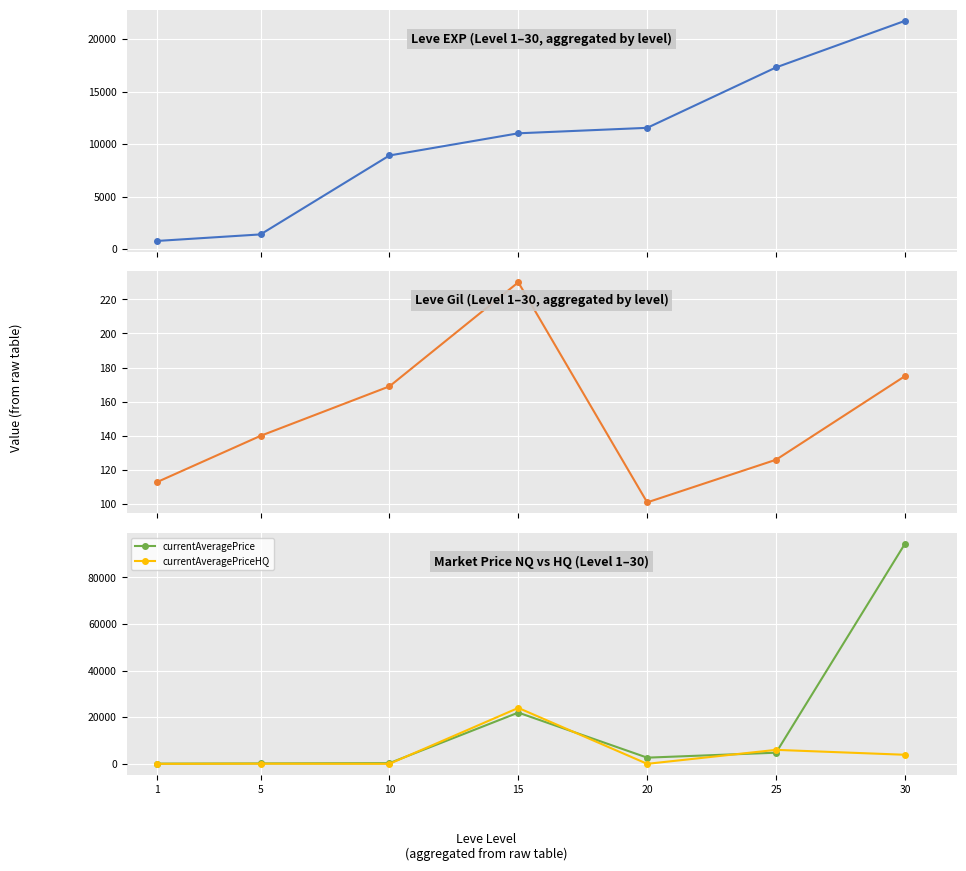

Reading left to right, extract all data points from this chart.

Leve EXP: 1=800.0	5=1420.0	10=8930.0	15=11040.0	20=11560.0	25=17310.0	30=21740.0
Leve Gil: 1=113.0	5=140.0	10=169.0	15=230.0	20=101.0	25=126.0	30=175.0
currentAveragePrice: 1=90.7	5=175.4	10=300.0	15=21999.5	20=2653.7	25=4784.2	30=94473.7
currentAveragePriceHQ: 1=0.0	5=60.0	10=0.0	15=23999.0	20=0.0	25=6000.0	30=3890.9